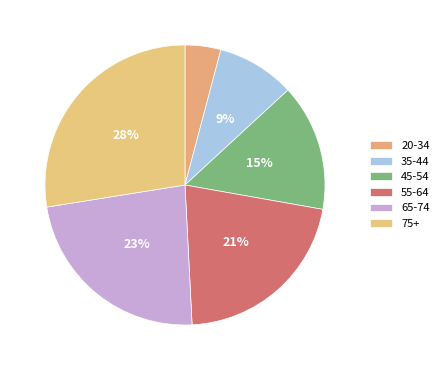

Count the number of slices in the pie.

6